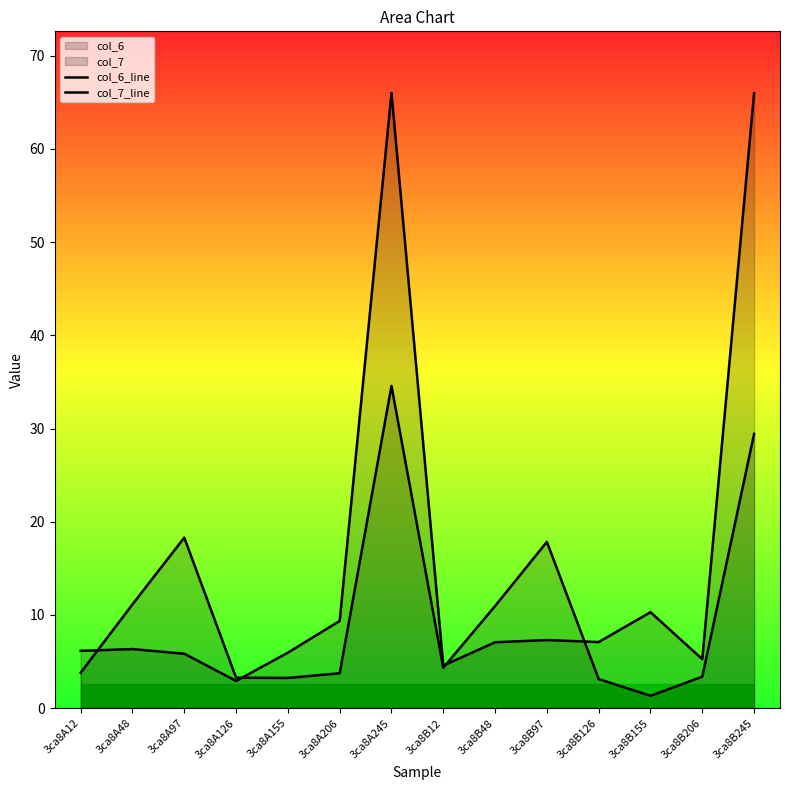

At which label is col_6_line closest to 17?

3ca8B97